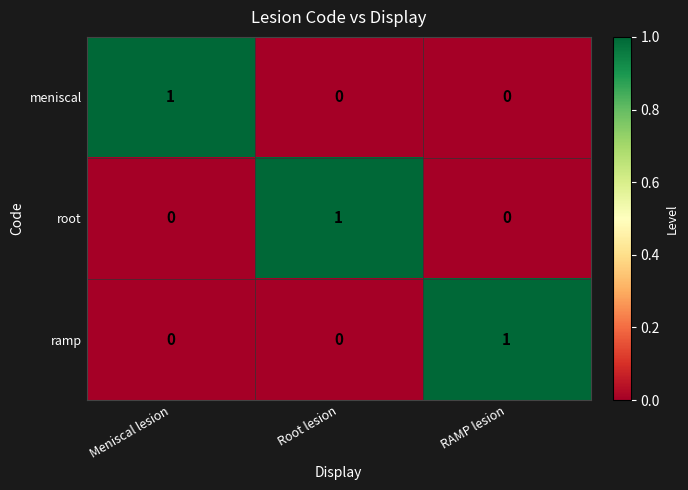

The value of root at RAMP lesion is 0. True or false?

True